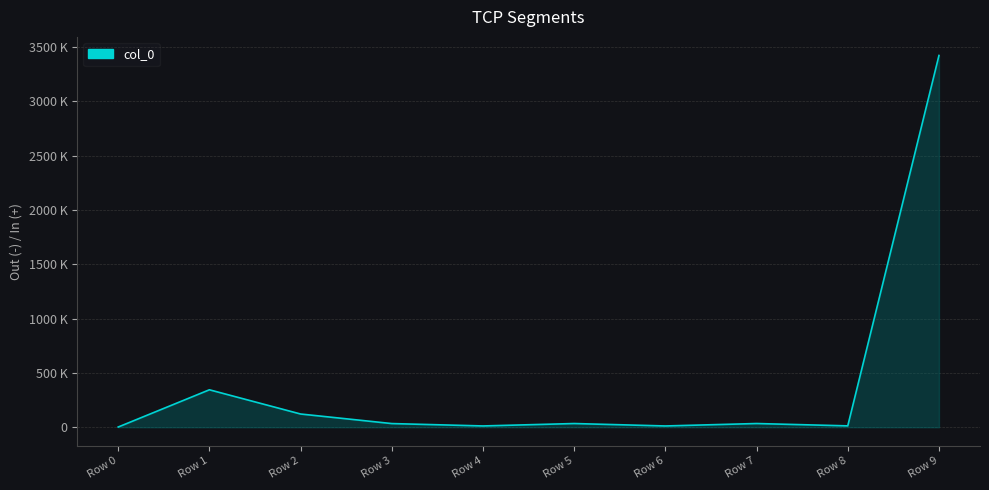

The chart shows a value of 12113 at Row 6. True or false?

True